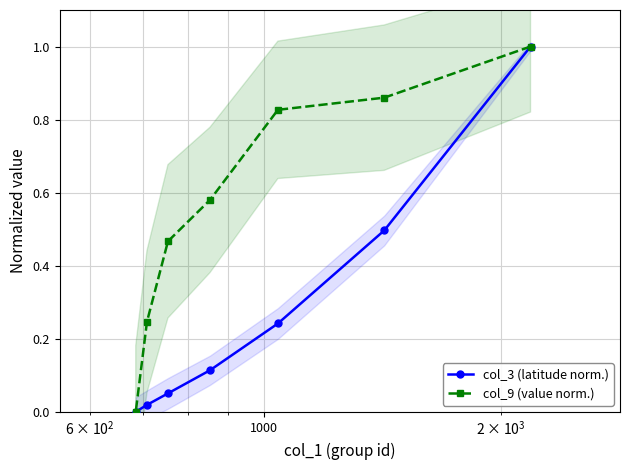

True or false: col_3 (latitude norm.) and col_9 (value norm.) intersect in this chart.

False